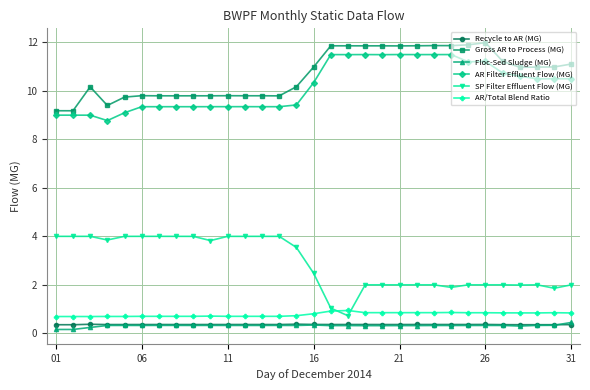

Which series has the largest total across all categories?

Gross AR to Process (MG)